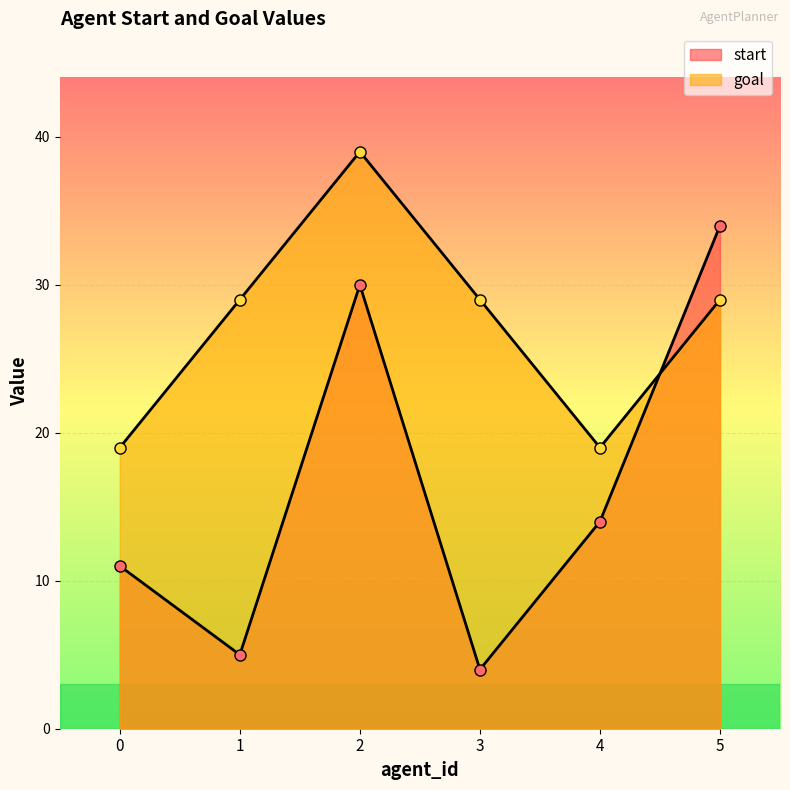

Where is the first local minimum for start?

1